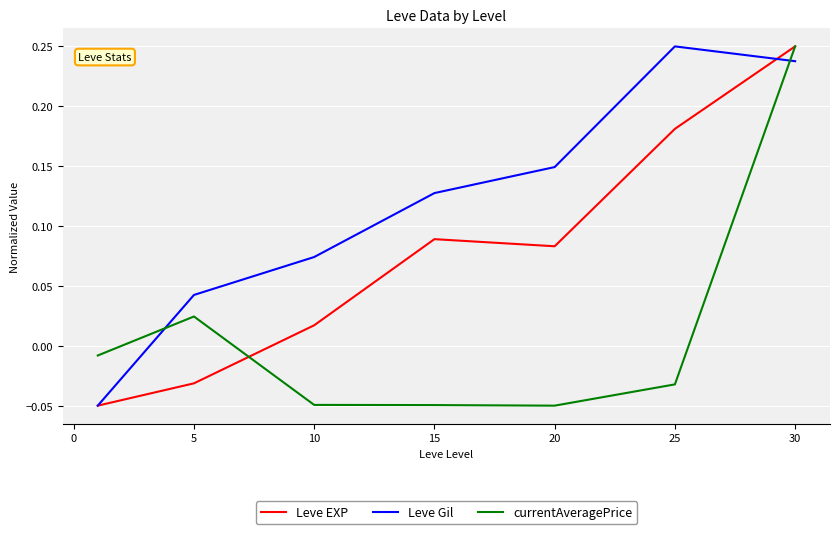

List the series in order of their overall mean, lowest first.

currentAveragePrice, Leve EXP, Leve Gil